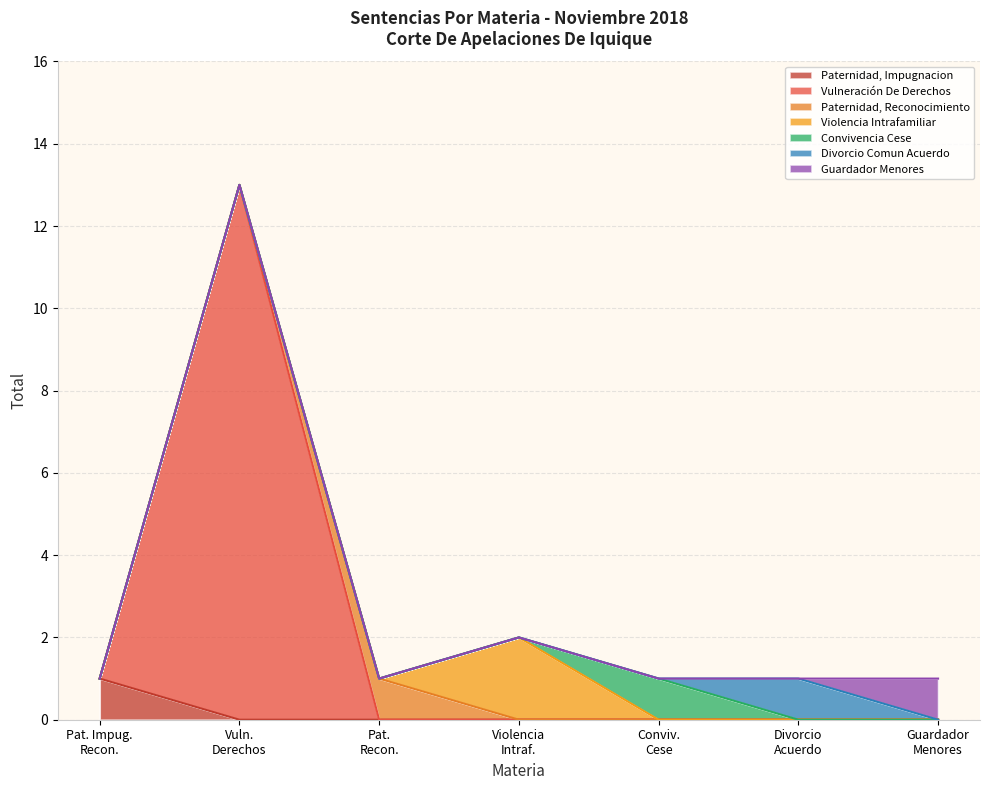

How many lines are shown in the chart?

7